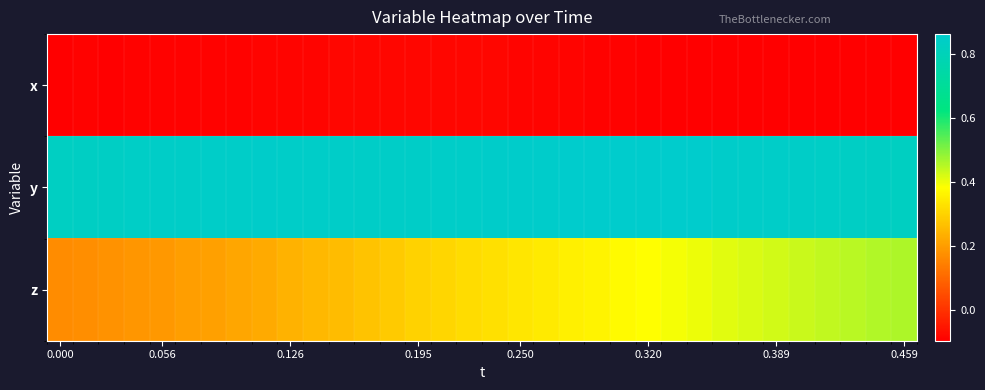

Reading left to right, transcribe all the data shown in this chart.

x: -0.1	-0.1	-0.1	-0.1	-0.1	-0.1	-0.1	-0.1	-0.1	-0.1	-0.1	-0.1	-0.1	-0.1	-0.1	-0.1	-0.1	-0.1	-0.1	-0.1	-0.1	-0.1	-0.1	-0.1	-0.1	-0.1	-0.1	-0.1	-0.1	-0.1	-0.1	-0.1	-0.1	-0.1
y: 0.8	0.8	0.8	0.8	0.8	0.8	0.8	0.9	0.9	0.8	0.8	0.8	0.8	0.8	0.8	0.8	0.8	0.9	0.9	0.9	0.9	0.9	0.9	0.9	0.9	0.9	0.9	0.8	0.8	0.8	0.8	0.8	0.8	0.8
z: 0.2	0.2	0.2	0.2	0.2	0.2	0.2	0.2	0.2	0.2	0.2	0.3	0.3	0.3	0.3	0.3	0.3	0.3	0.3	0.3	0.4	0.4	0.4	0.4	0.4	0.4	0.4	0.4	0.4	0.4	0.4	0.4	0.5	0.5